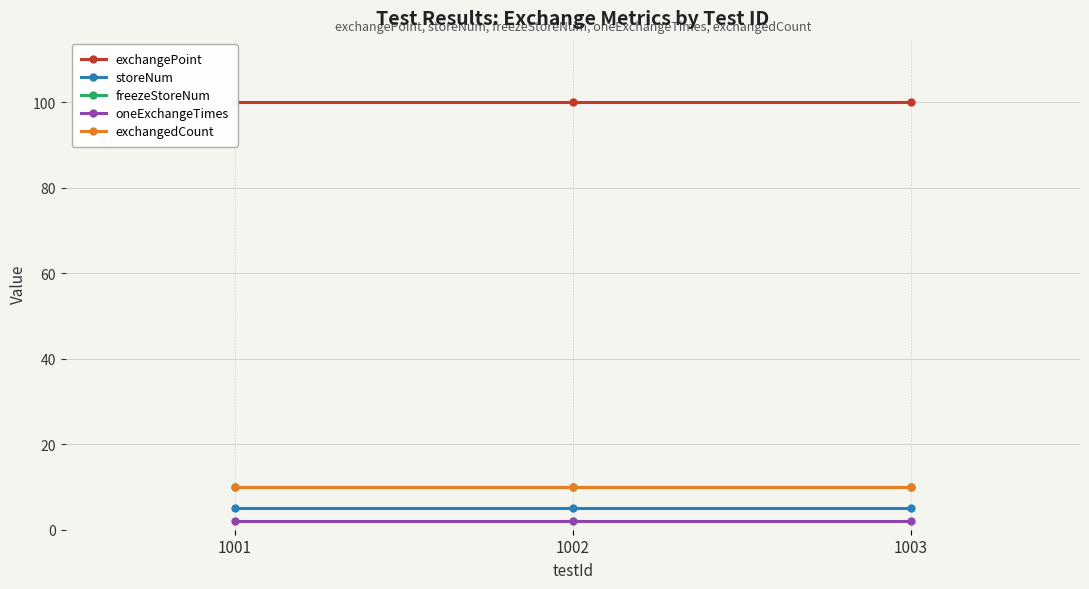

At how many categories does at least one series exceed 6?

3